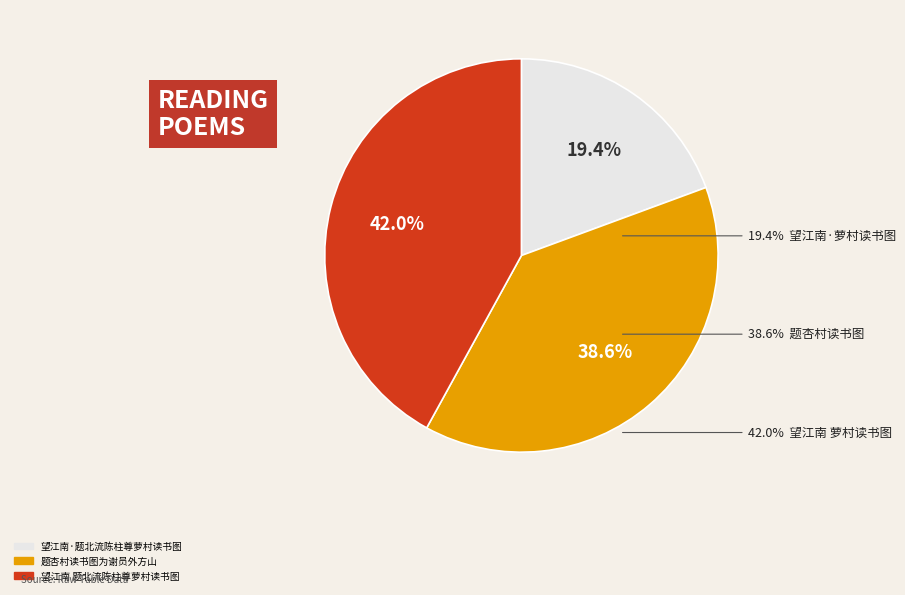

Which category has the smallest portion of the pie?

望江南·题北流陈柱尊萝村读书图